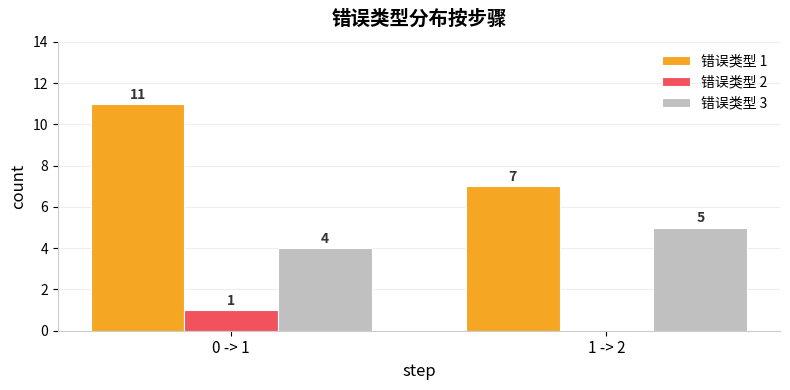

True or false: 错误类型 1 has a value of 11 at 0 -> 1.

True